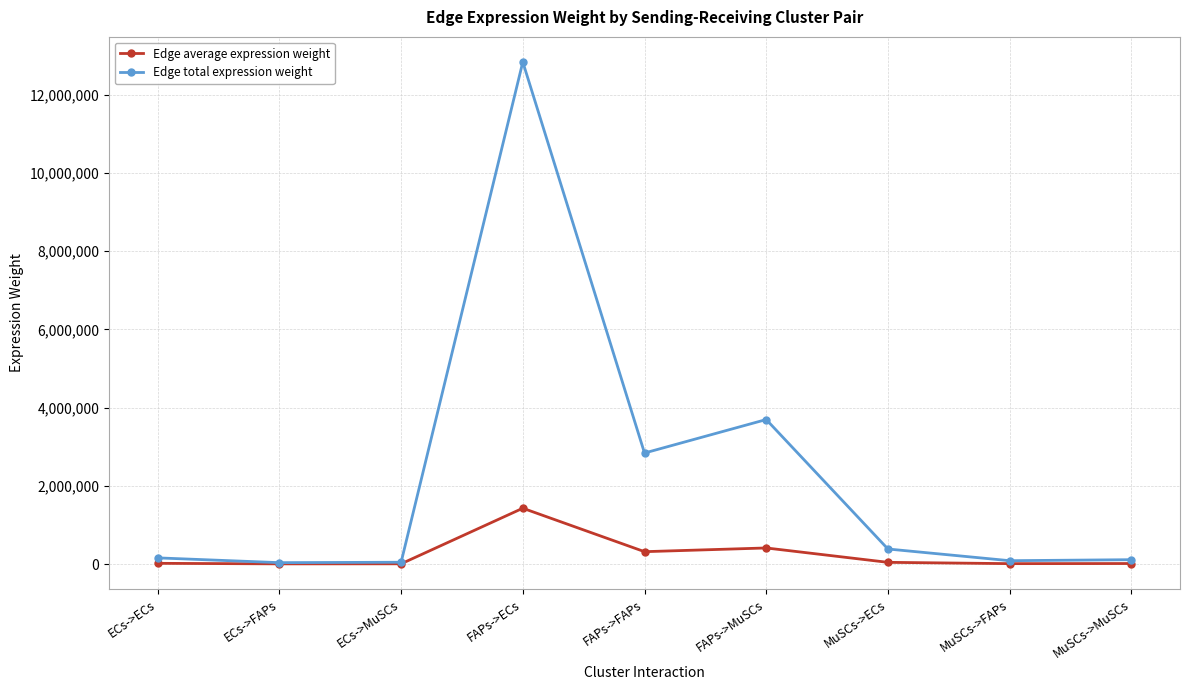

The value of Edge total expression weight at FAPs->ECs is 12841305.0. True or false?

True